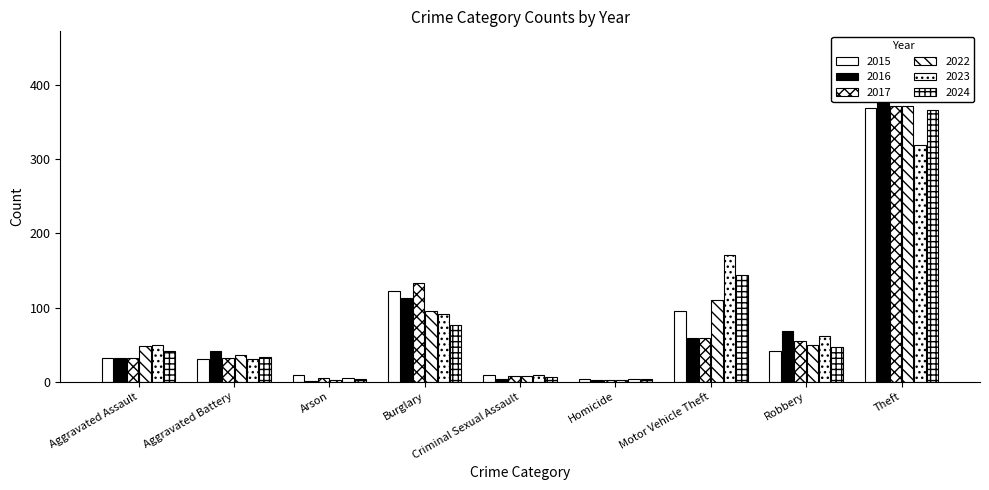

How many values in the 2023 series exceed 50?

4